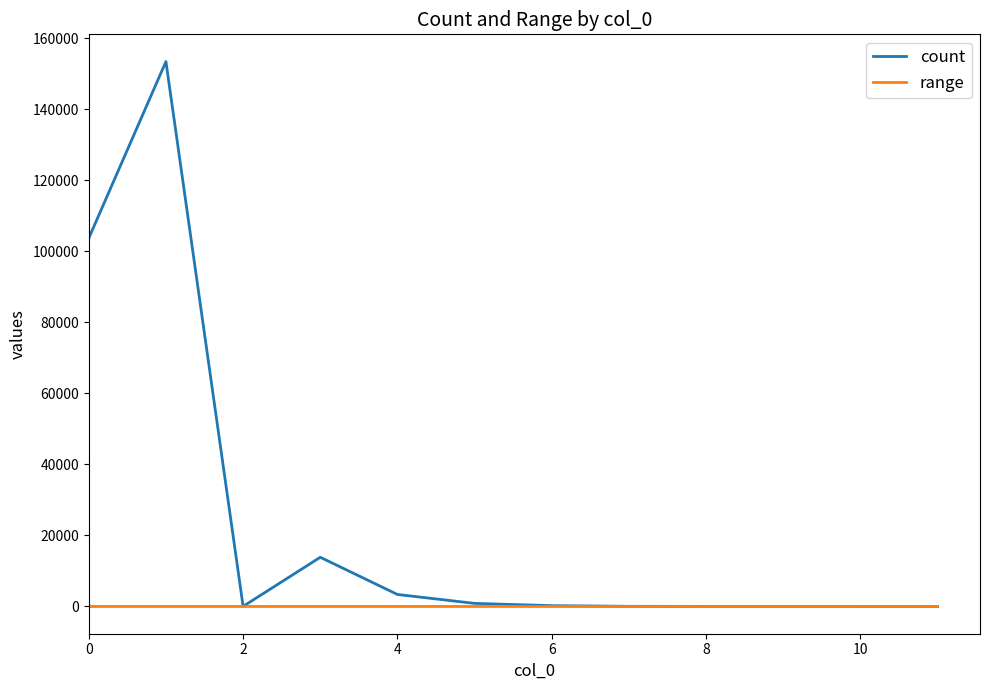

What is the greatest value displayed?

153426.0